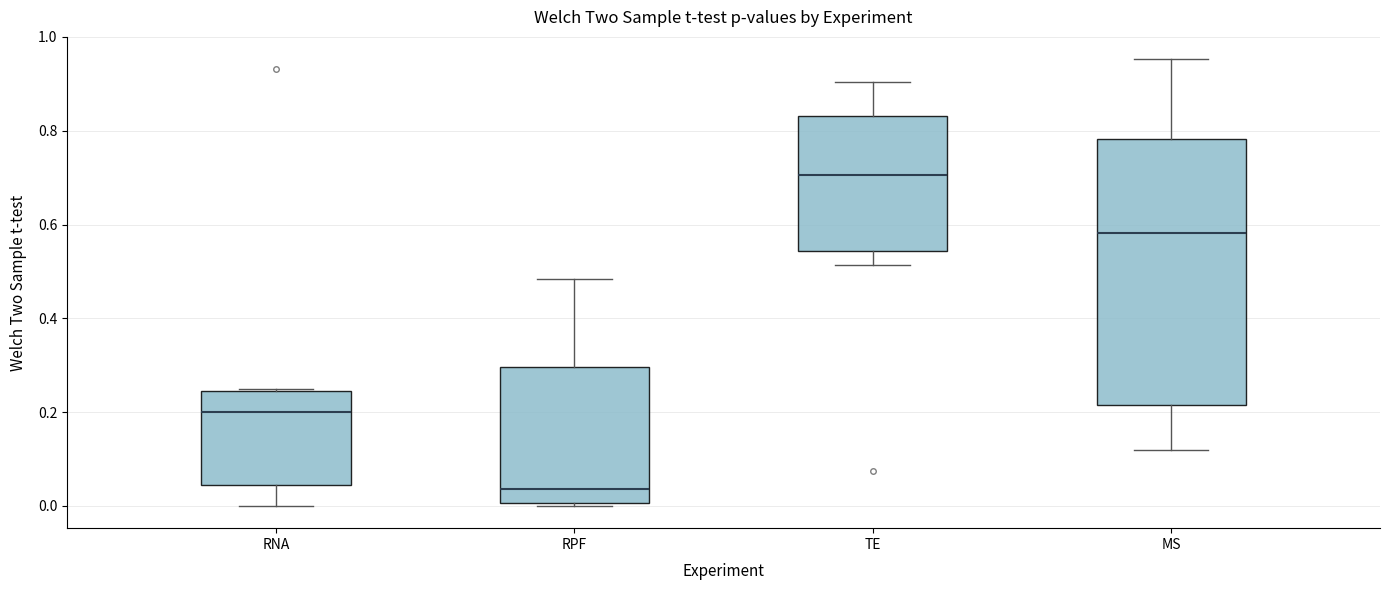

Reading left to right, read every box against the y-axis: the position of its median line, the range the box covers, and the ends of its whiskers. The values are not printed on the chart, so give them approximately, as read against the axis.

RNA: median 0.20, box 0.04 to 0.24, whiskers 0.00 to 0.24
RPF: median 0.04, box 0.00 to 0.30, whiskers 0.00 to 0.48
TE: median 0.70, box 0.54 to 0.84, whiskers 0.52 to 0.90
MS: median 0.58, box 0.22 to 0.78, whiskers 0.12 to 0.96